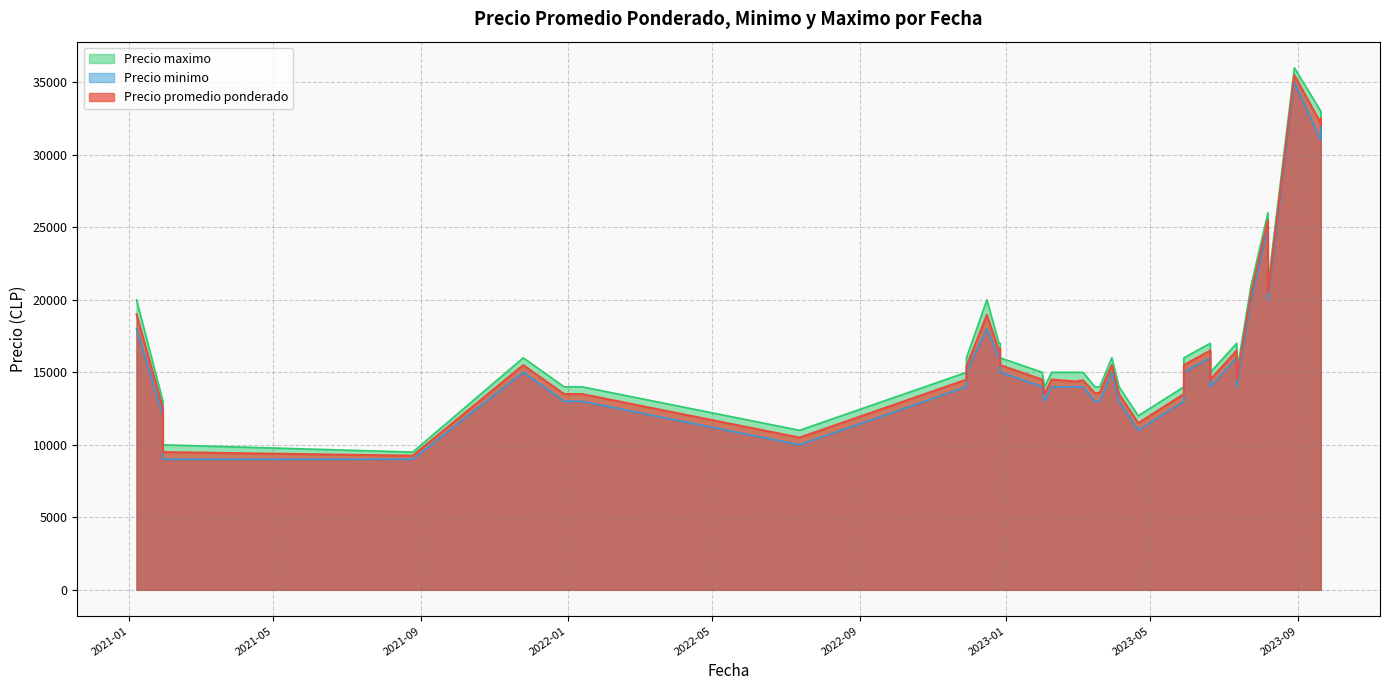

True or false: Precio minimo and Precio promedio ponderado intersect in this chart.

False